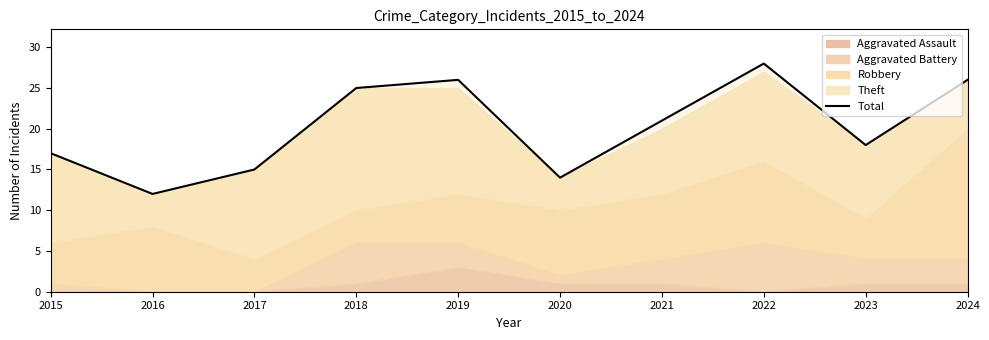

Reading right to left, transcribe all the data shown in this chart.

2024=26	2023=18	2022=28	2021=21	2020=14	2019=26	2018=25	2017=15	2016=12	2015=17